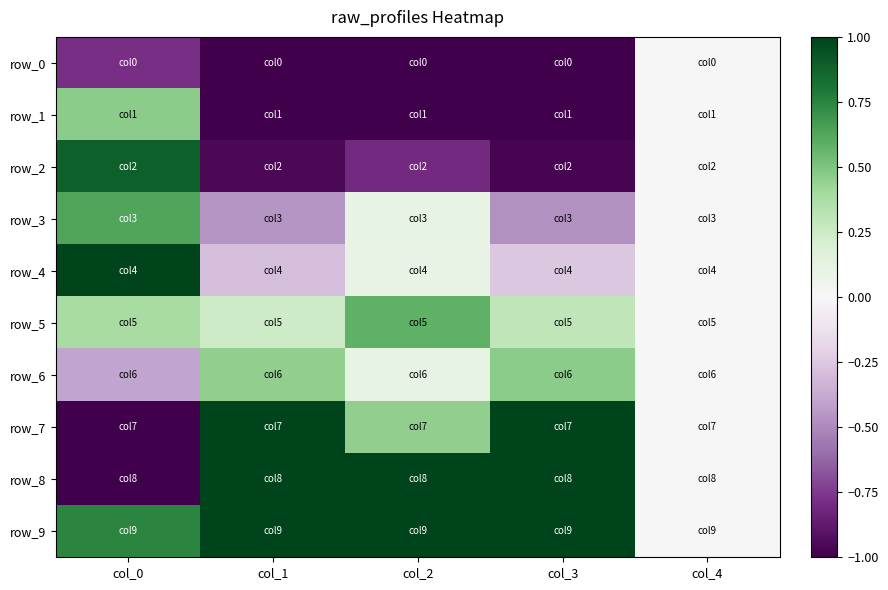

At which label does row_0 first exceed -1?

col_0